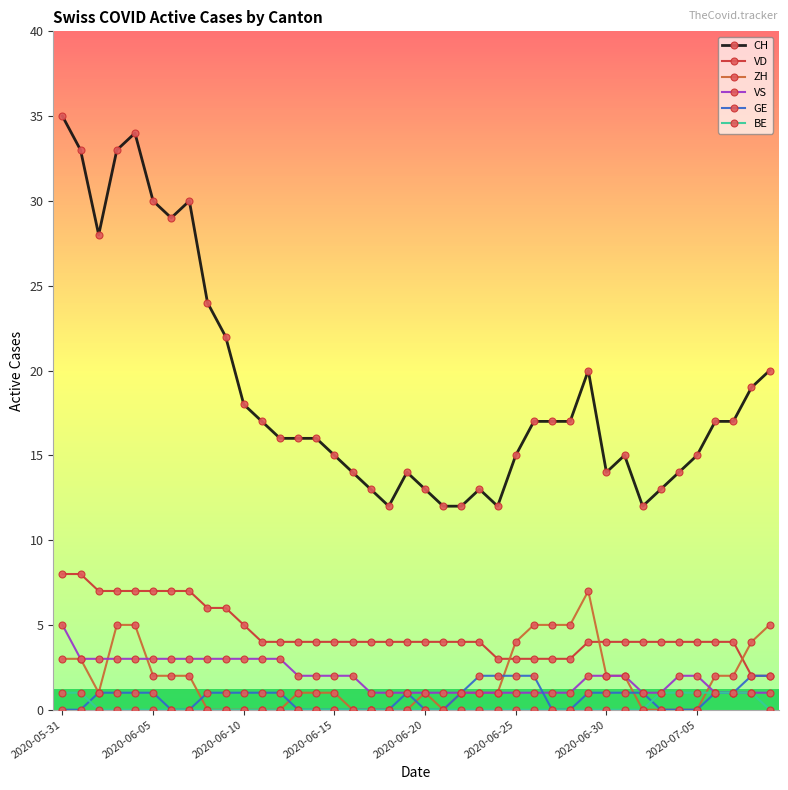

Which series has the largest total across all categories?

CH